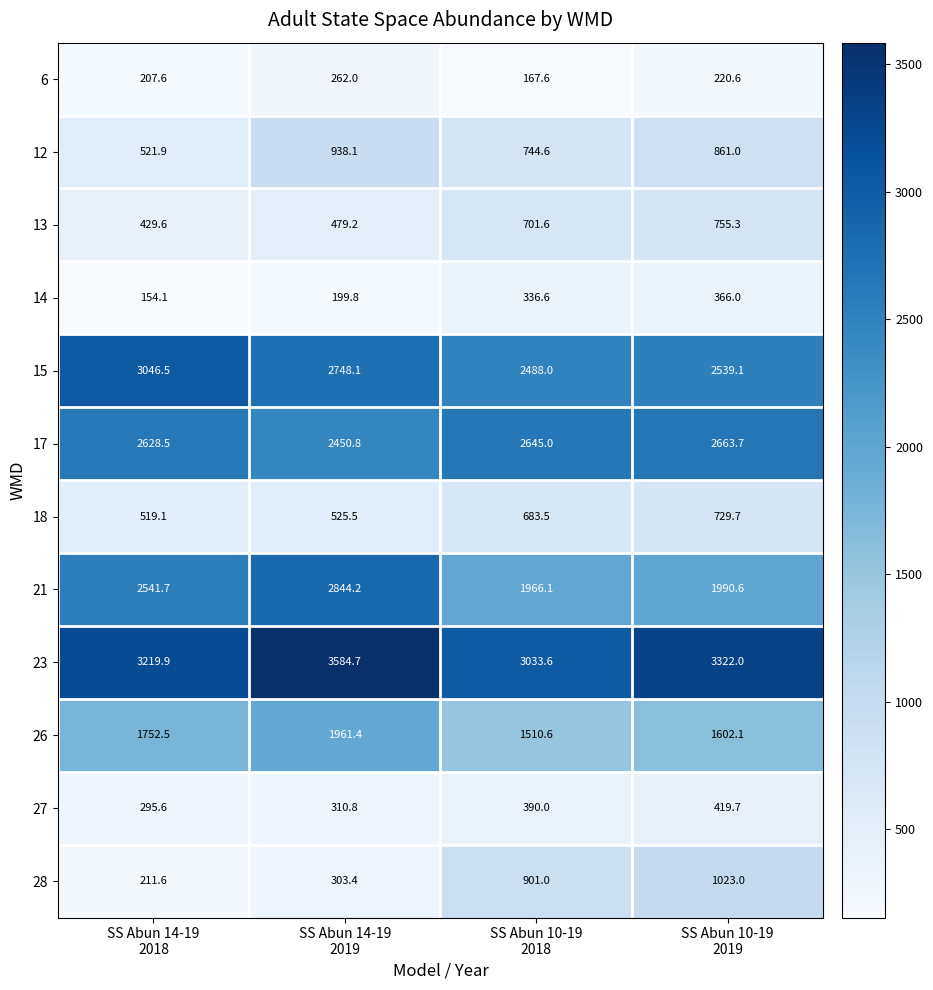

What is the smallest value displayed?

154.1